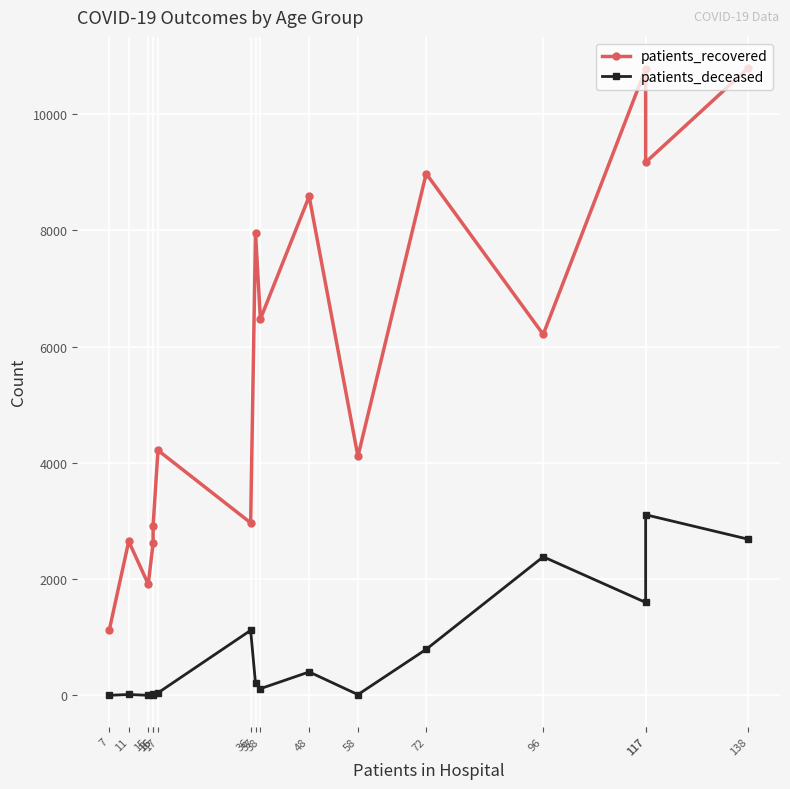

Reading right to left, transcribe all the data shown in this chart.

patients_recovered: 138=10786	117=9168	117=10776	96=6208	72=8974	58=4111	48=8583	38=6473	37=7948	36=2969	17=4216	16=2922	16=2618	15=1914	11=2651	7=1120
patients_deceased: 138=2688	117=3108	117=1600	96=2385	72=794	58=15	48=405	38=117	37=207	36=1120	17=45	16=23	16=16	15=3	11=17	7=3